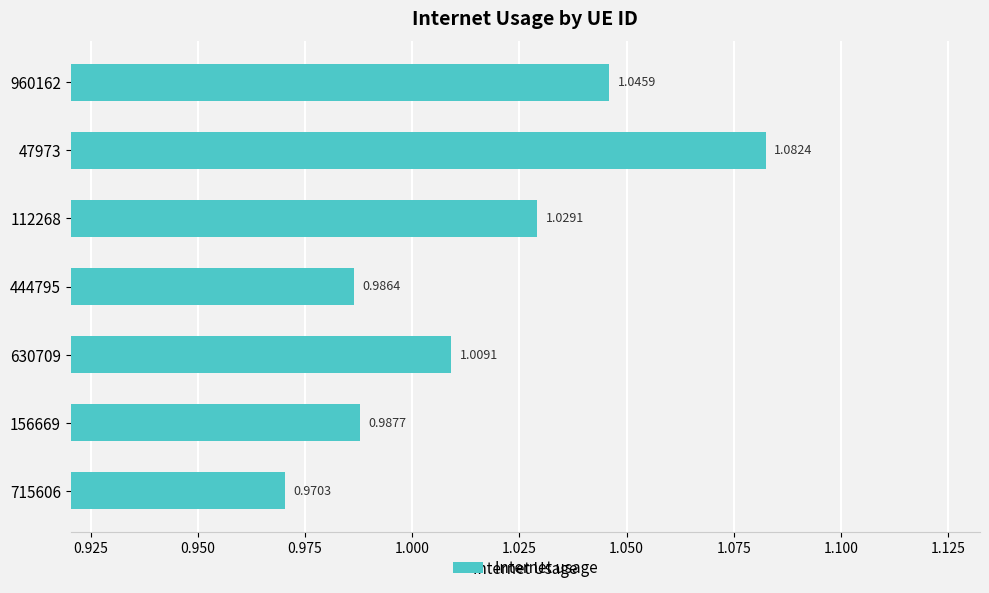

Between 630709 and 444795, which is larger?

630709